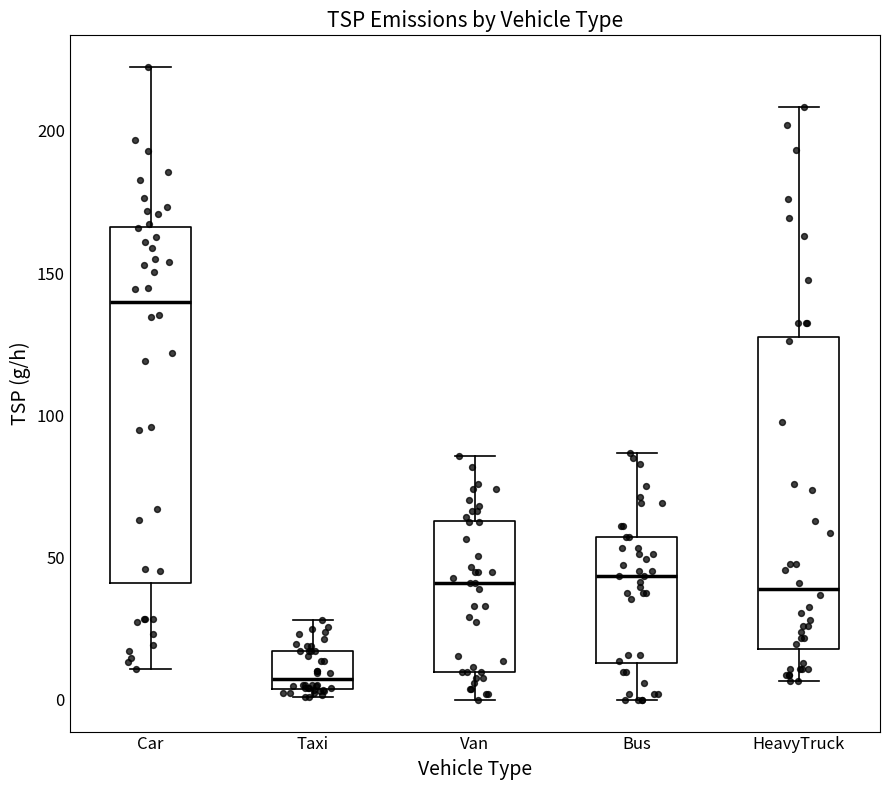

Which box has the highest median line?

Car